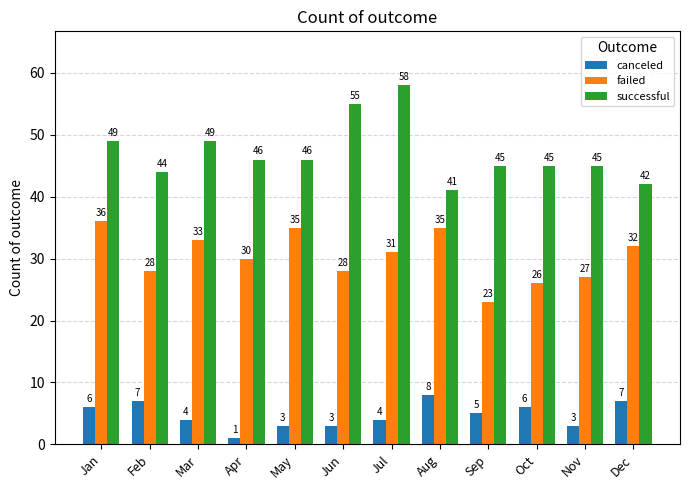

How many groups of bars are there?

12